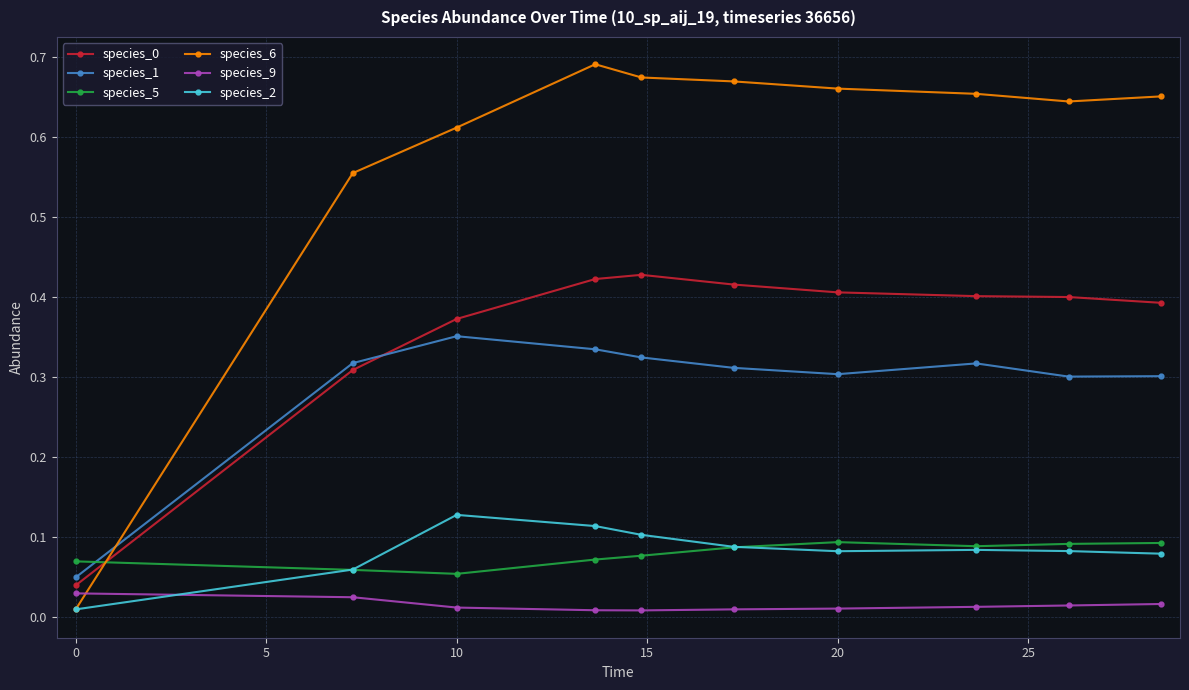

Which series has the largest range (max minus min)?

species_6